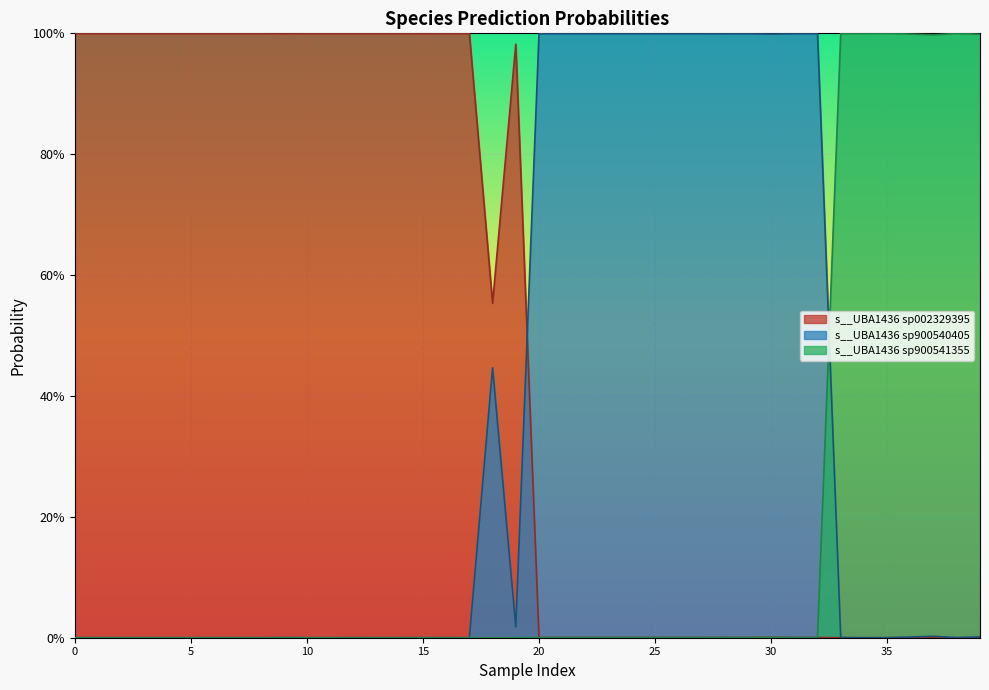

What are all the series names shown in the legend?

s__UBA1436 sp002329395, s__UBA1436 sp900540405, s__UBA1436 sp900541355